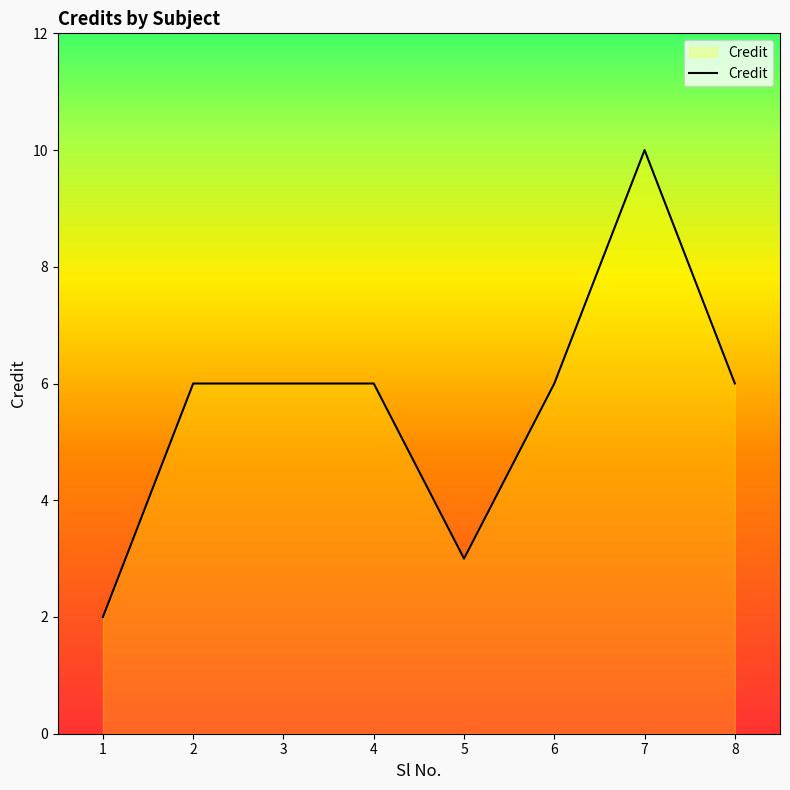

How many distinct data groups are displayed?

1